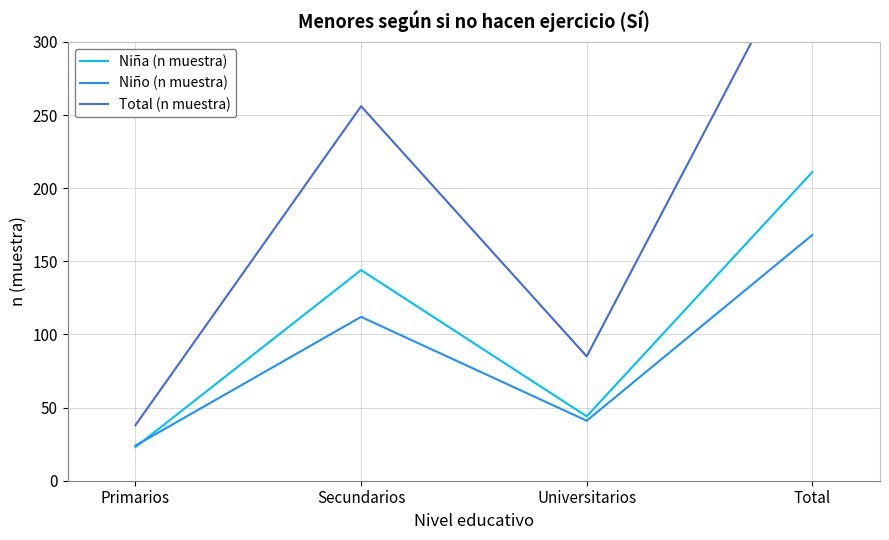

Between Secundarios and Total, which series saw the biggest shift?

Total (n muestra)